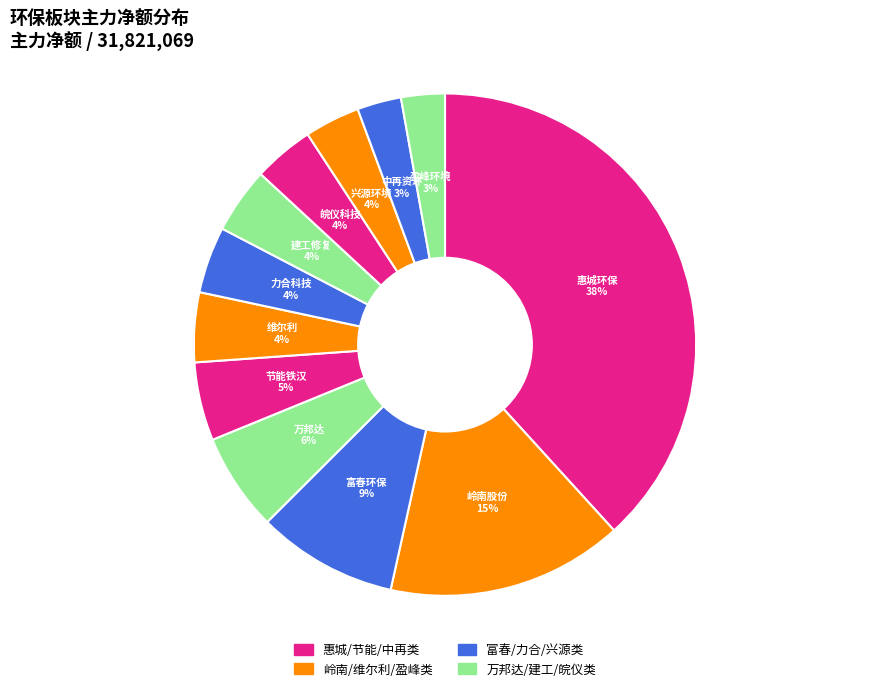

To the nearest percent, what is the average slice percentage?

8%